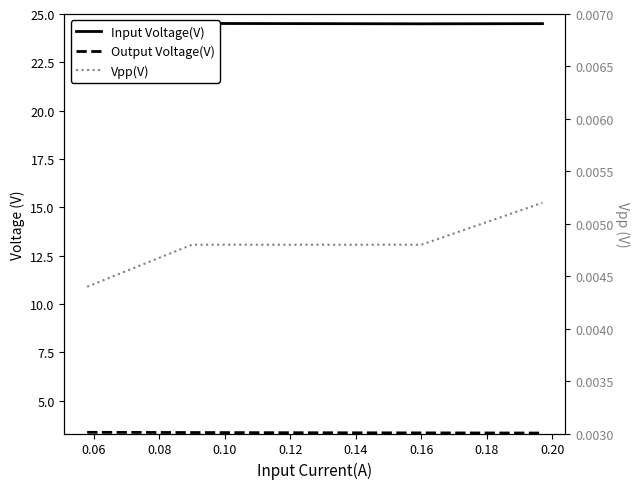

True or false: Vpp(V) has more than 2 interior local peaks.

False